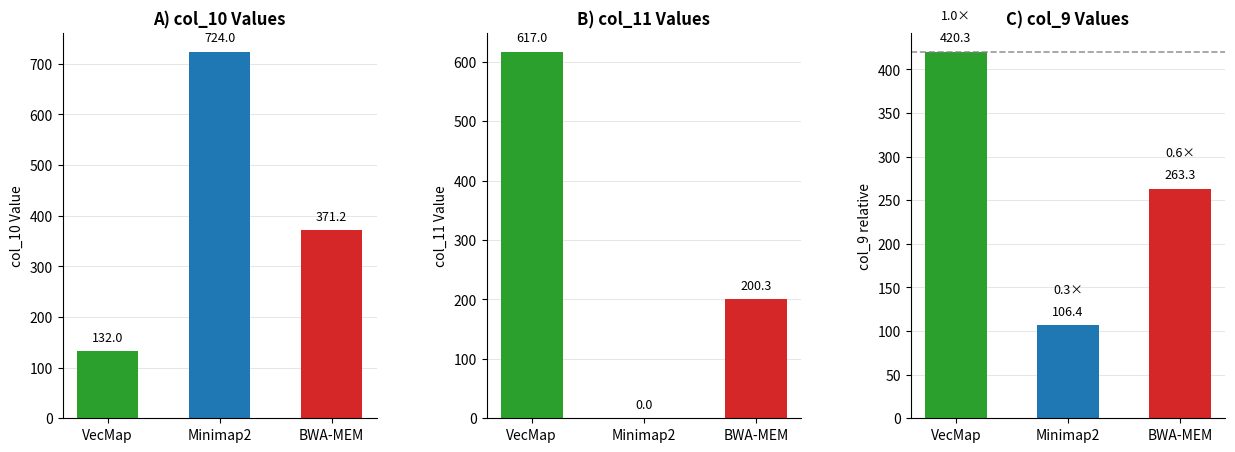

At how many categories does at least one series exceed 96?

3